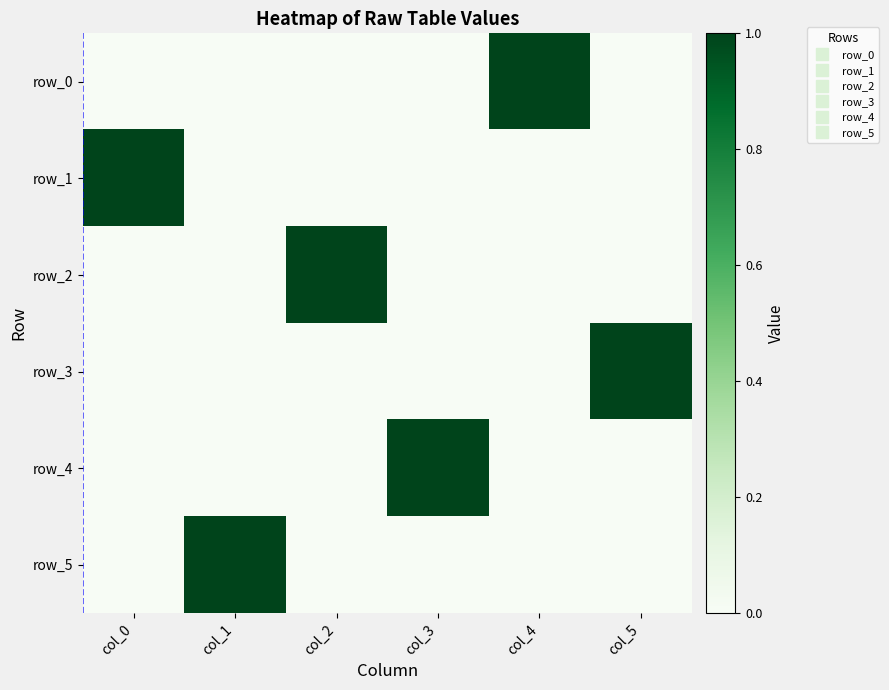

What is the spread (max minus min) of values at col_5?

1